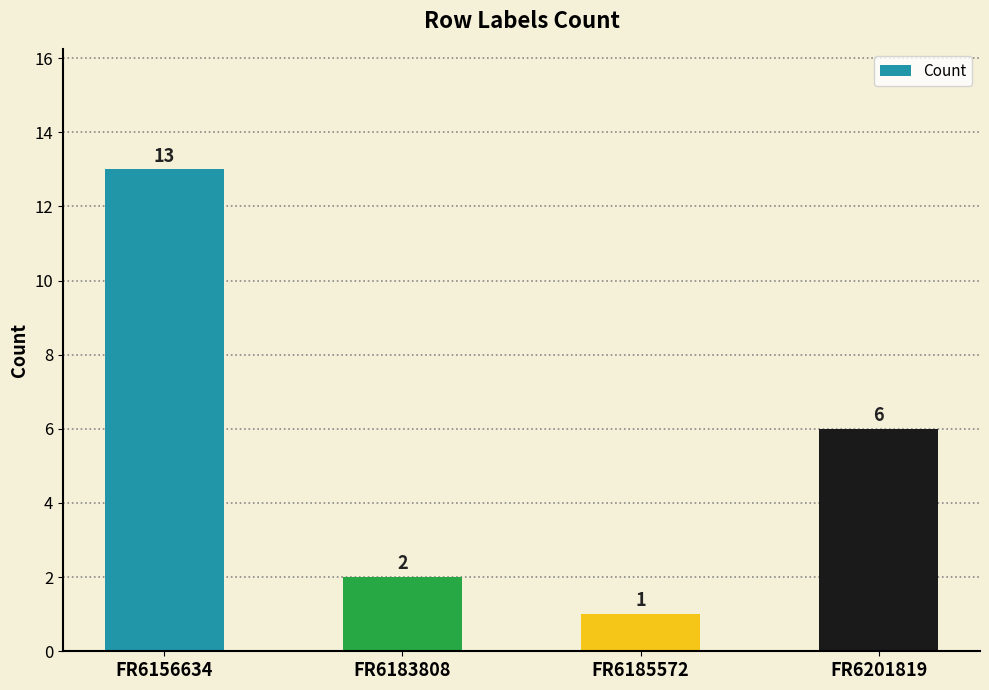

Reading left to right, what are all the values shown in this chart?

FR6156634=13	FR6183808=2	FR6185572=1	FR6201819=6